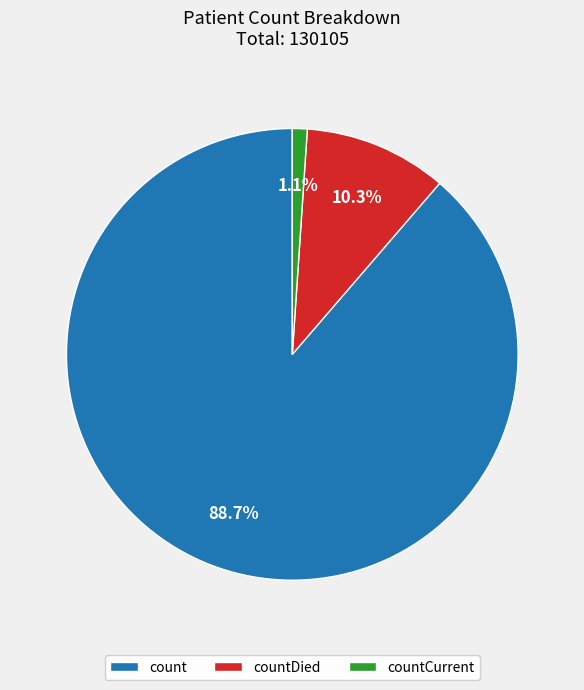

Which category accounts for the majority?

count